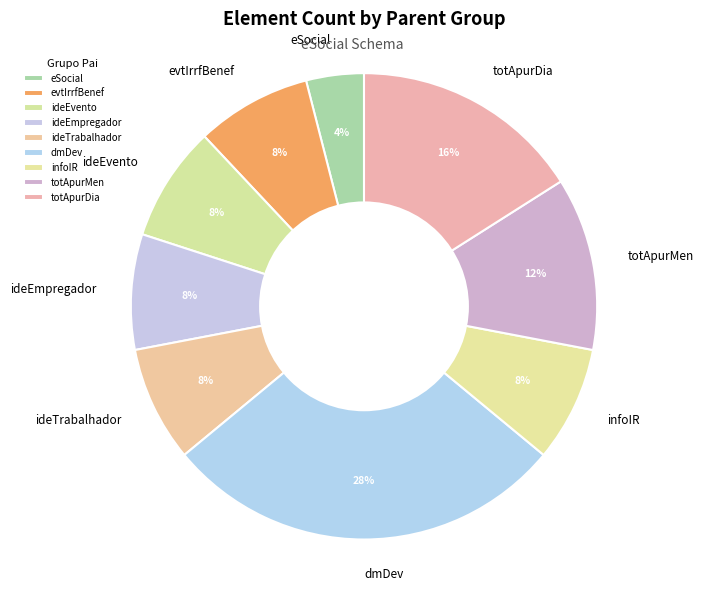

Which slice is the largest?

dmDev